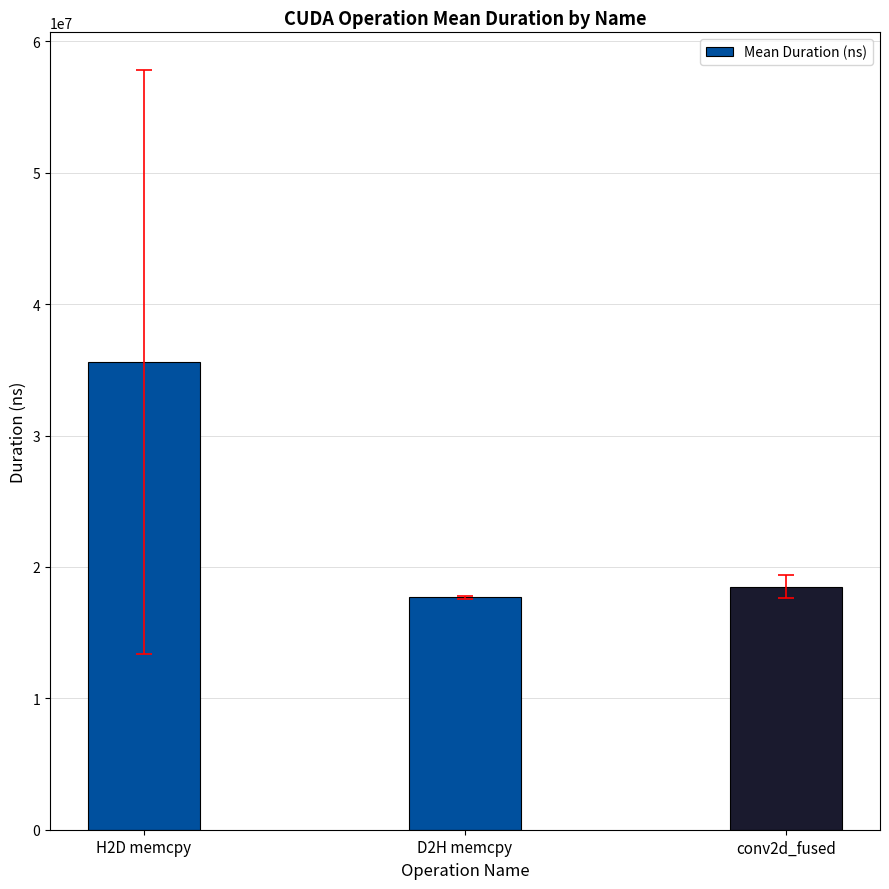

Reading left to right, extract all data points from this chart.

H2D memcpy=35577714.5	D2H memcpy=17680819.1	conv2d_fused=18483862.7